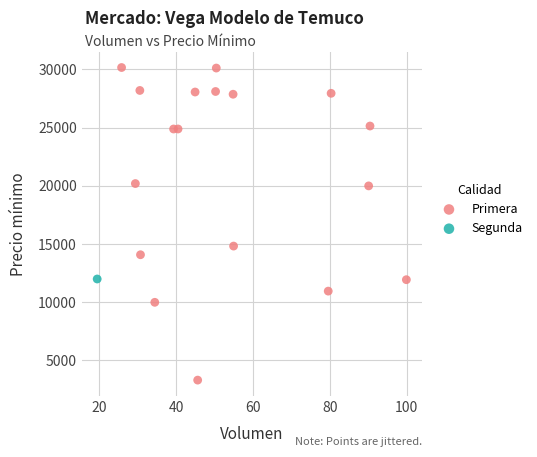

What are all the series names shown in the legend?

Primera, Segunda